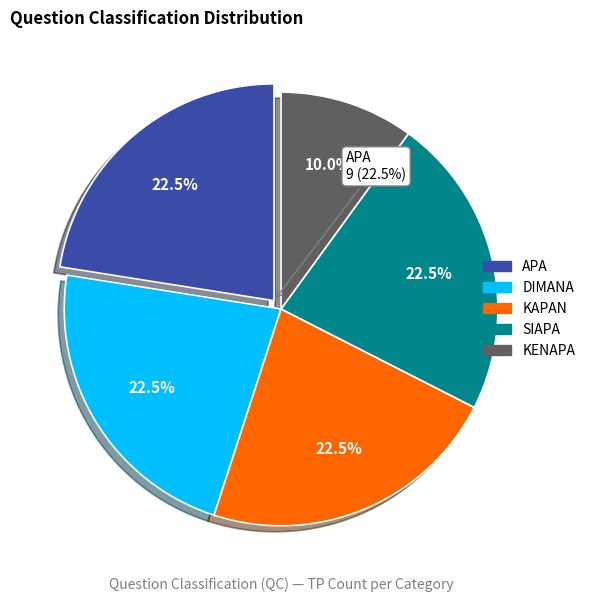

The DIMANA slice represents 22% of the pie. True or false?

True